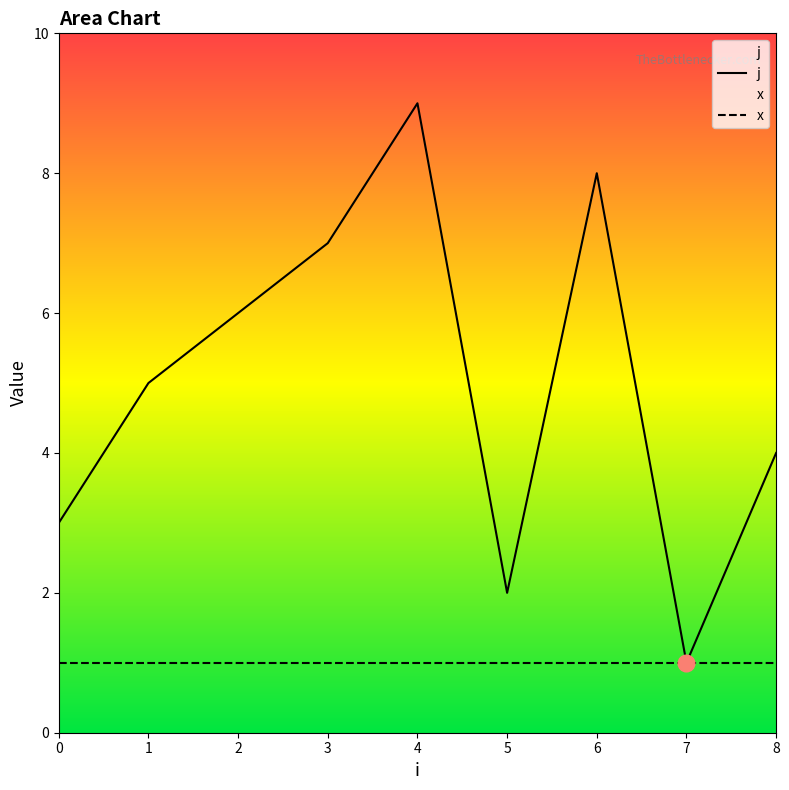

What is the maximum value shown in the chart?

9